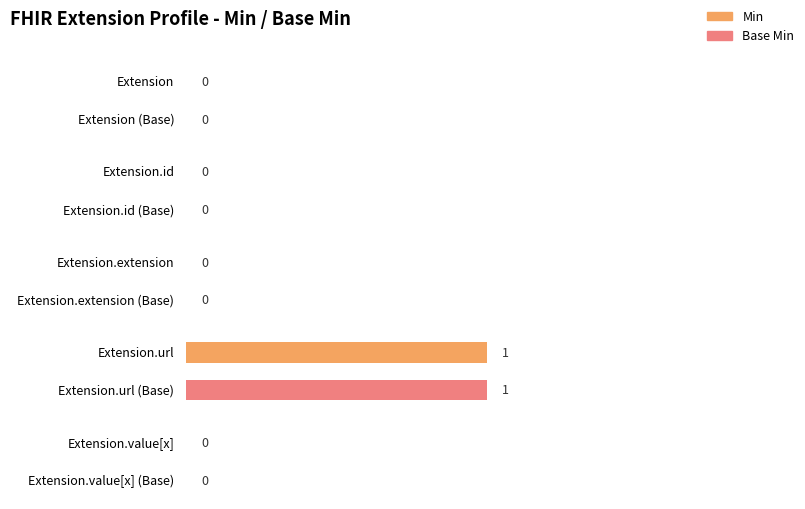

What is the difference between the maximum and minimum values in the Base Min series?

1